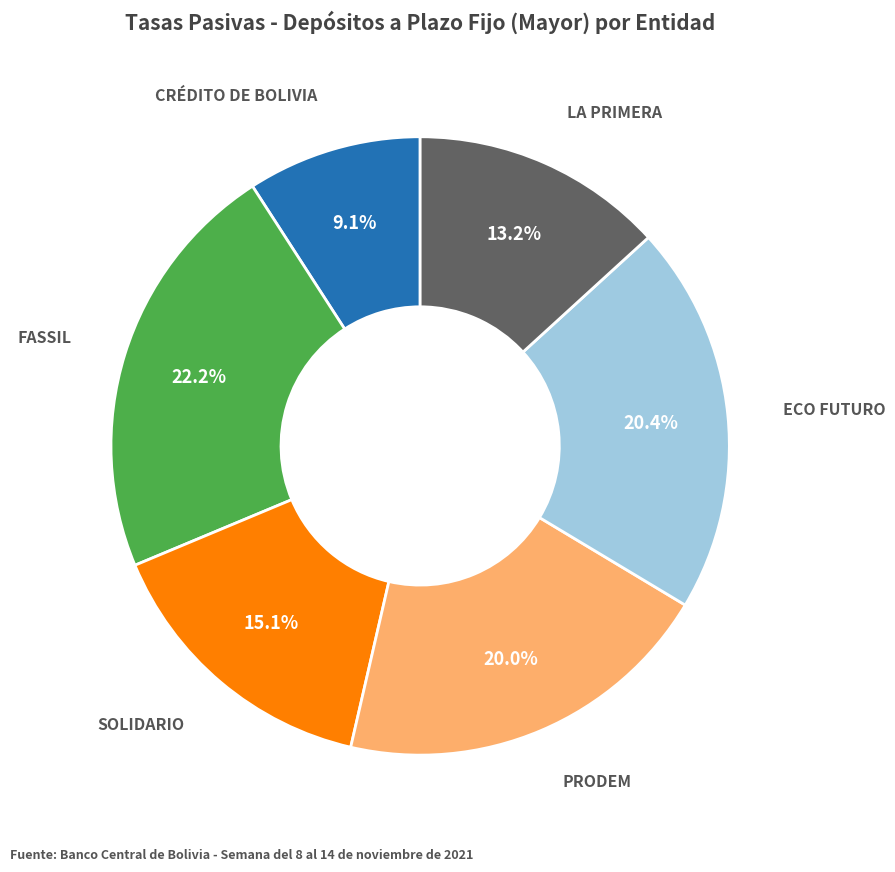

Which slice is the largest?

FASSIL